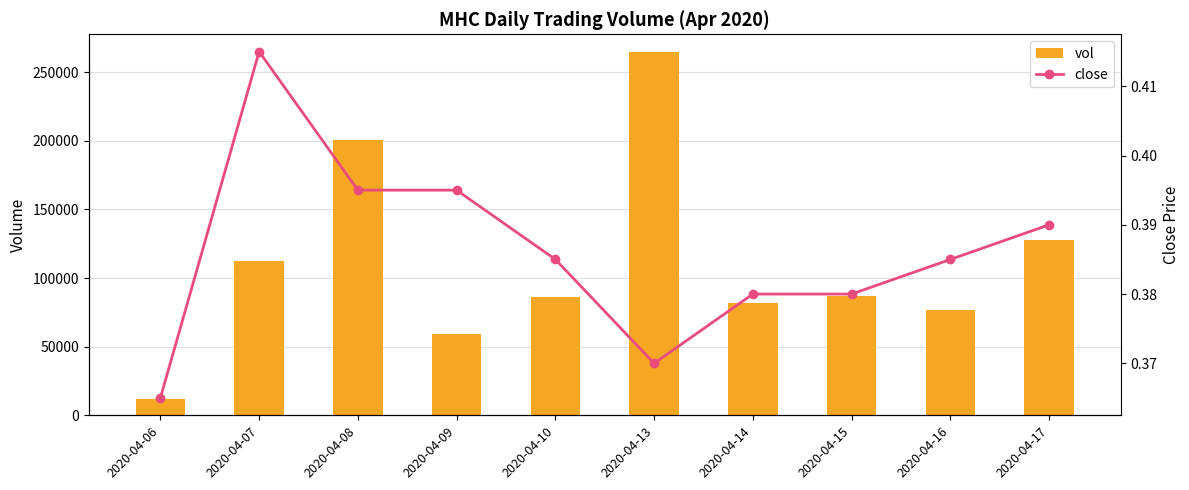

Reading left to right, extract all data points from this chart.

vol: 12000.0	112200.0	200600.0	59000.0	86000.0	264400.0	82100.0	86900.0	76400.0	128000.0
close: 0.4	0.4	0.4	0.4	0.4	0.4	0.4	0.4	0.4	0.4